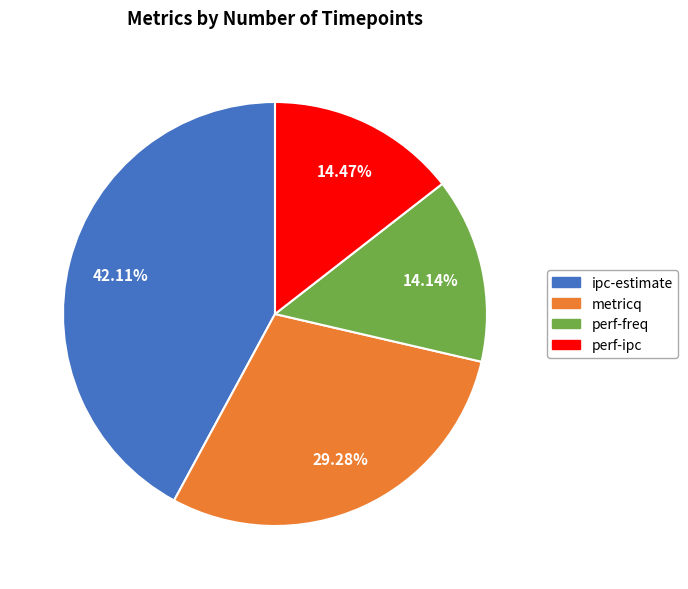

The perf-ipc slice represents 14% of the pie. True or false?

True